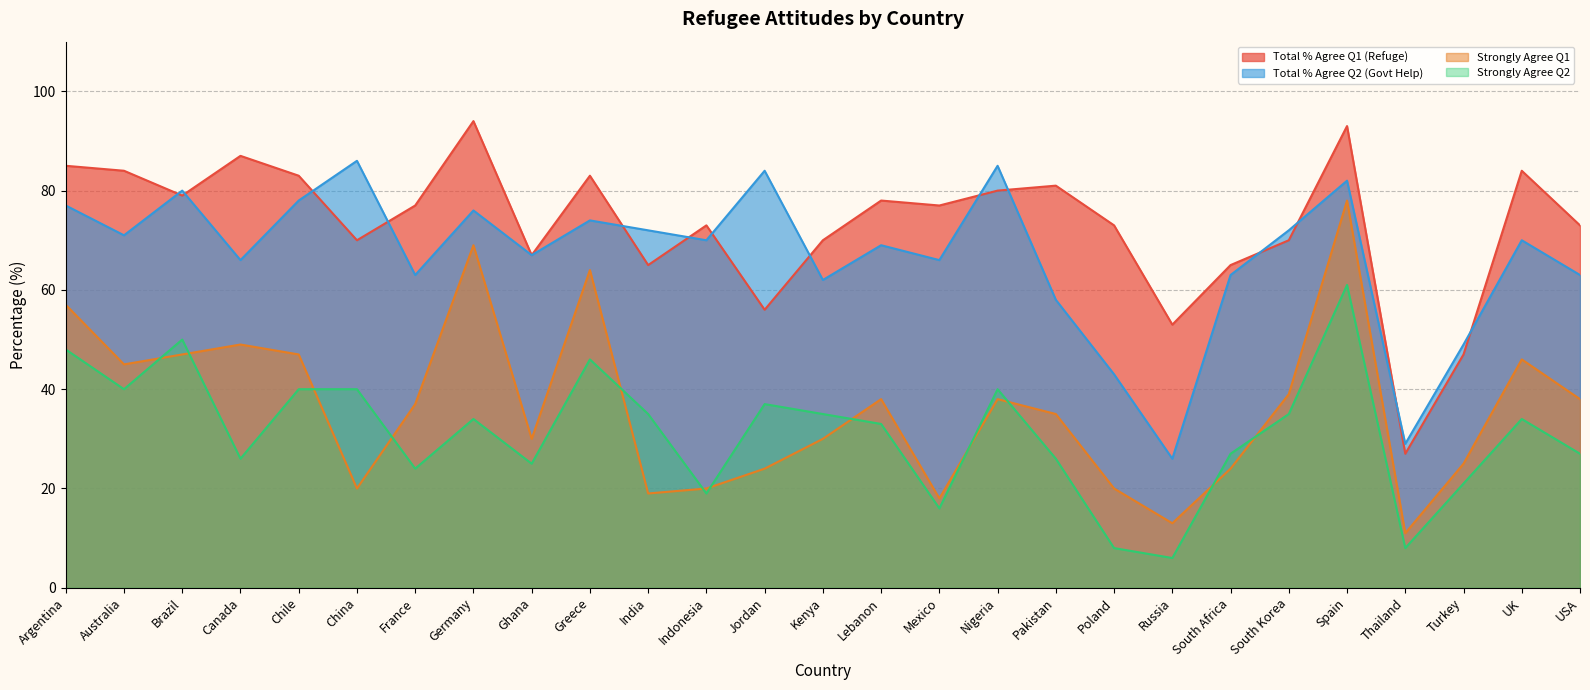

Rank the series at UK from highest to lowest value.

Total % Agree Q1 (Refuge), Total % Agree Q2 (Govt Help), Strongly Agree Q1, Strongly Agree Q2